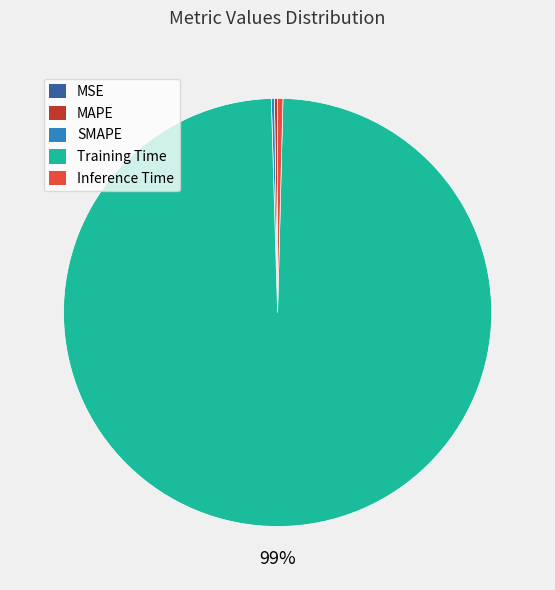

Which category has the biggest portion of the pie?

Training Time